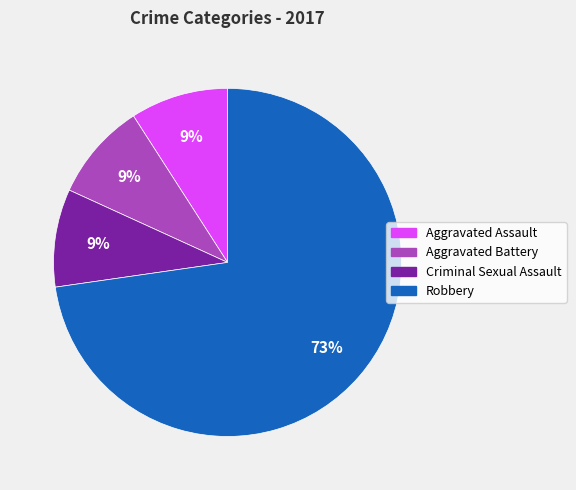

Which has a higher value, Aggravated Battery or Robbery?

Robbery